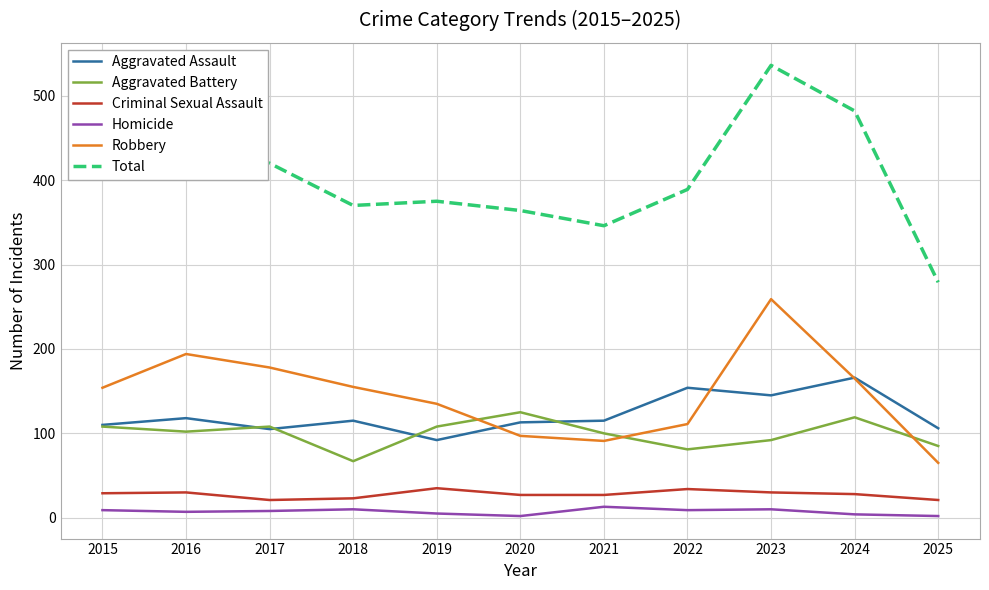

Does the chart display data point markers on the line(s)?

No